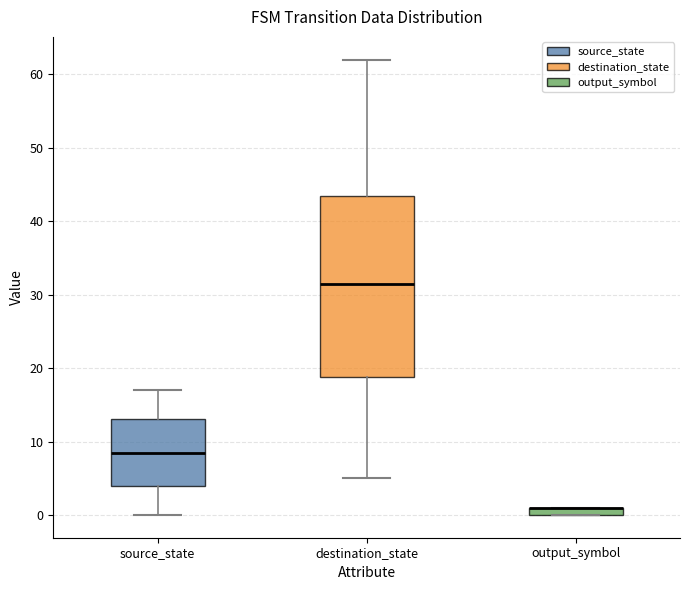

Where is the upper edge of the box for source_state on the y-axis? The values are not printed on the chart, so give them approximately, as read against the axis.

13